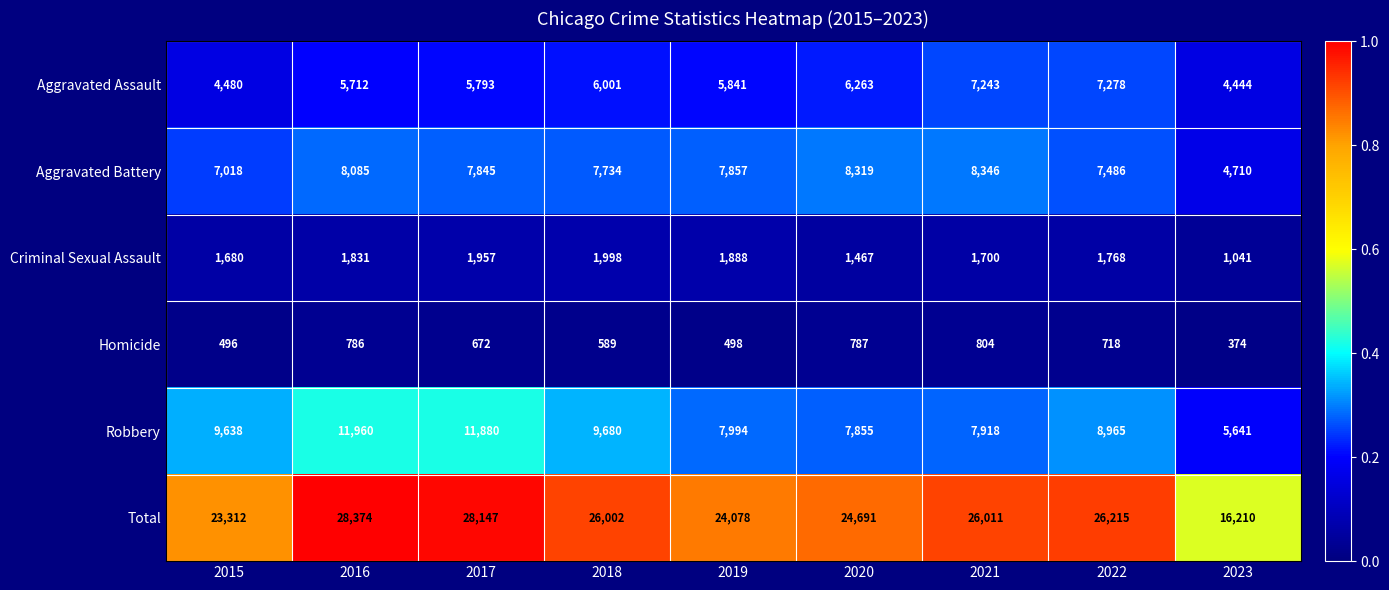

What is the maximum value shown in the chart?

28374